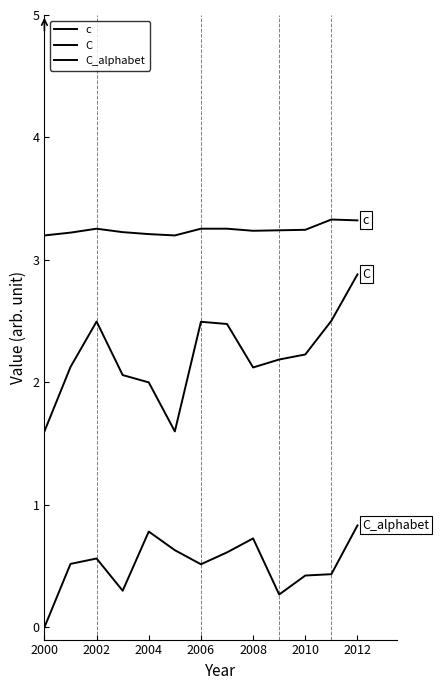

Which category has the highest value in the C series?

2012